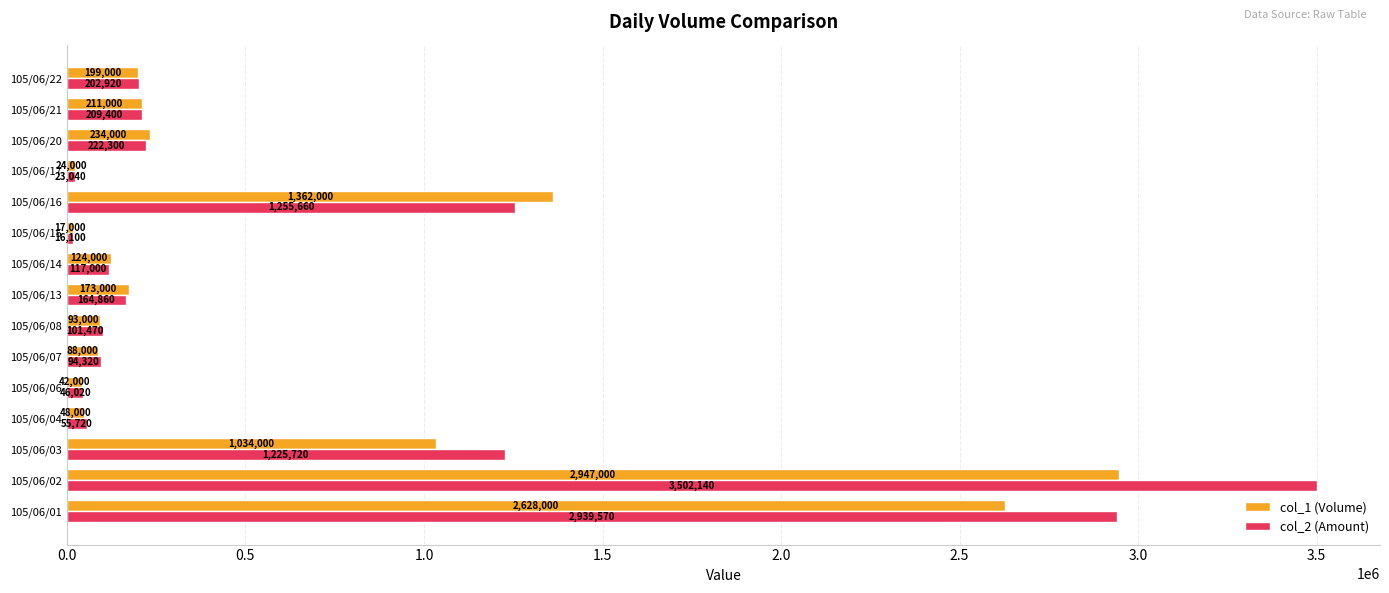

What is the difference between the highest and lowest values at 105/06/03?

191720